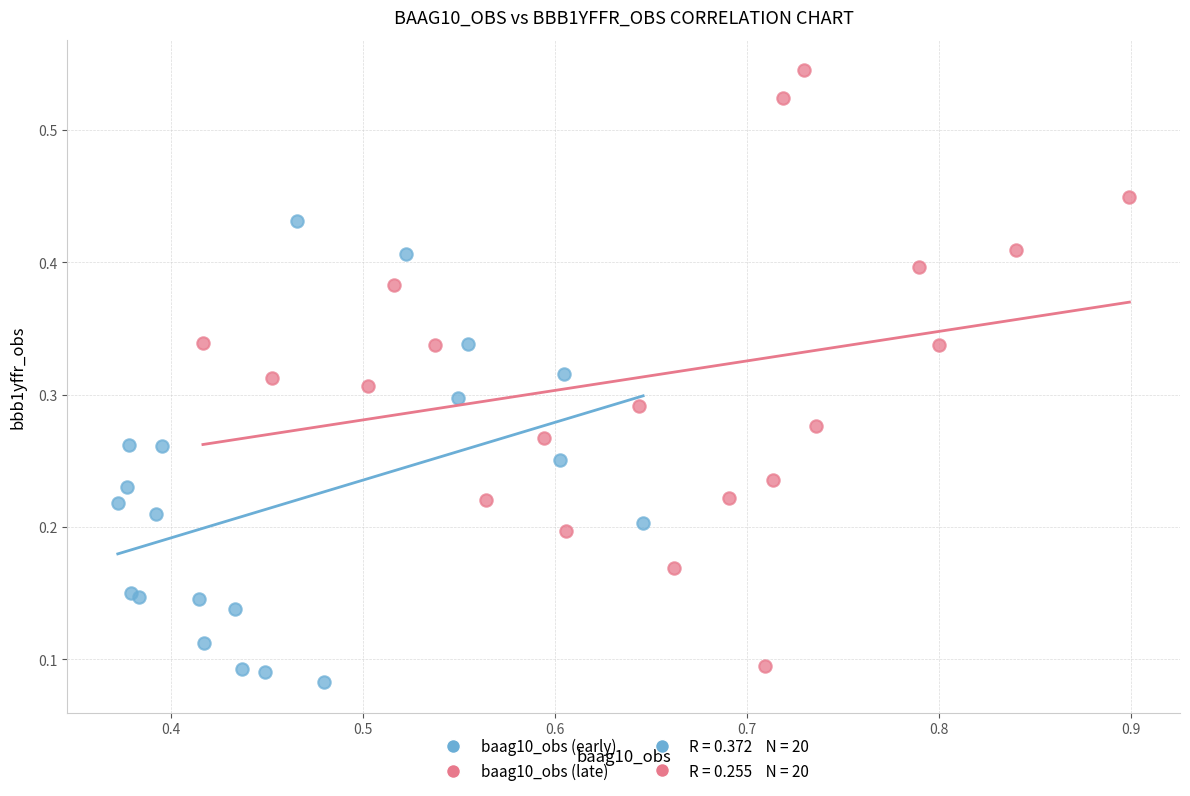

Which series reaches the maximum Y coordinate?

baag10_obs (late)